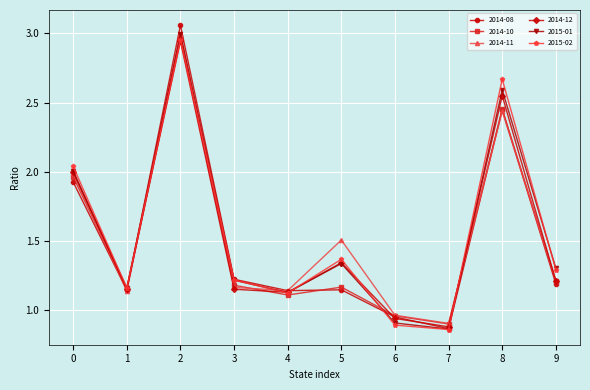

Where is 2014-10 nearest to the value 1?

6